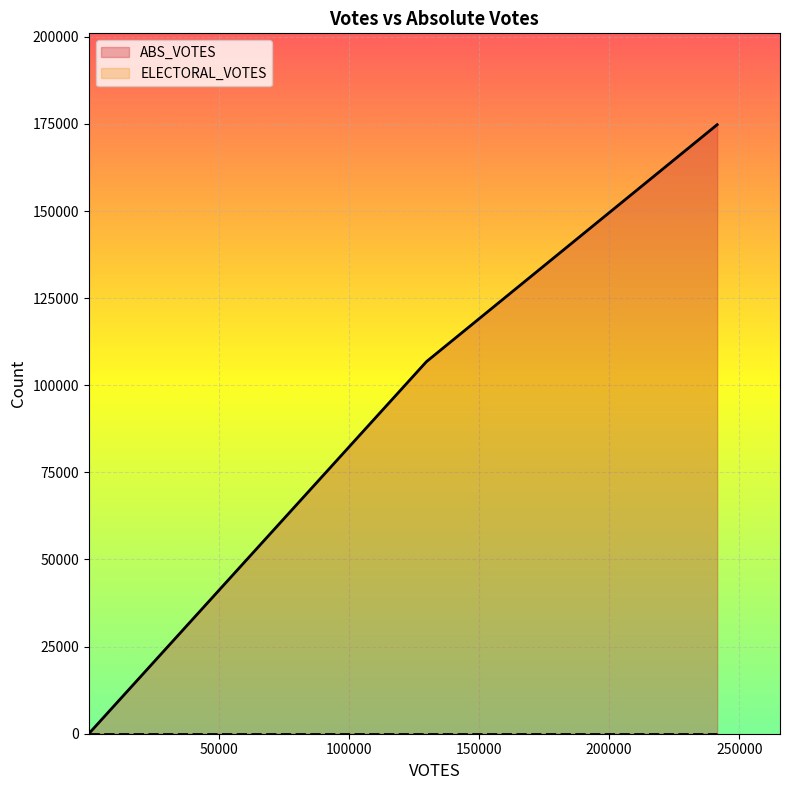

What is the greatest value displayed?

174785